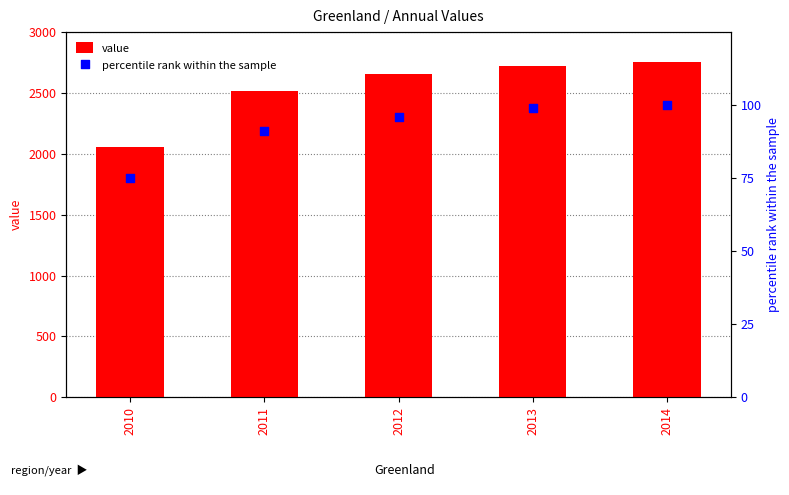

Which series reaches the maximum Y coordinate?

value